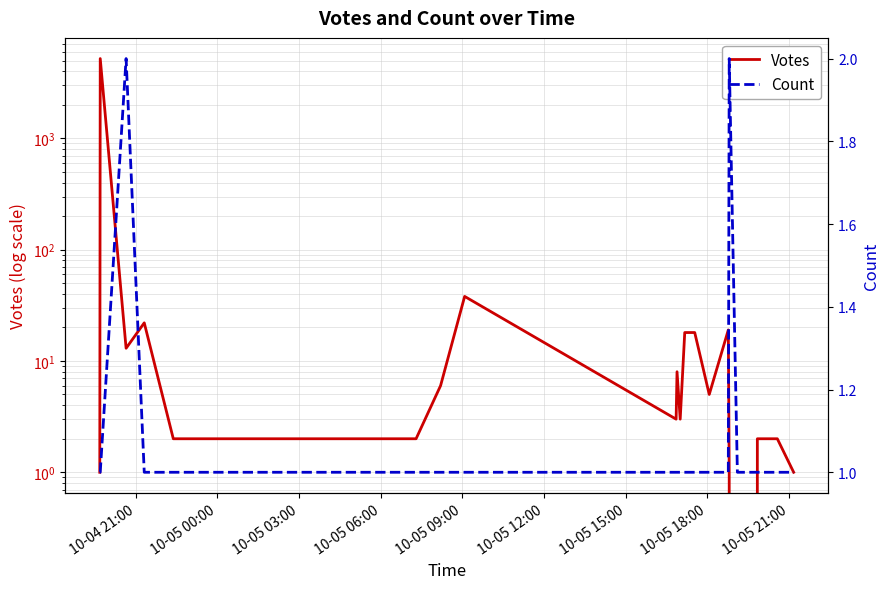

Is it true that Votes equals 0 at 15?

False